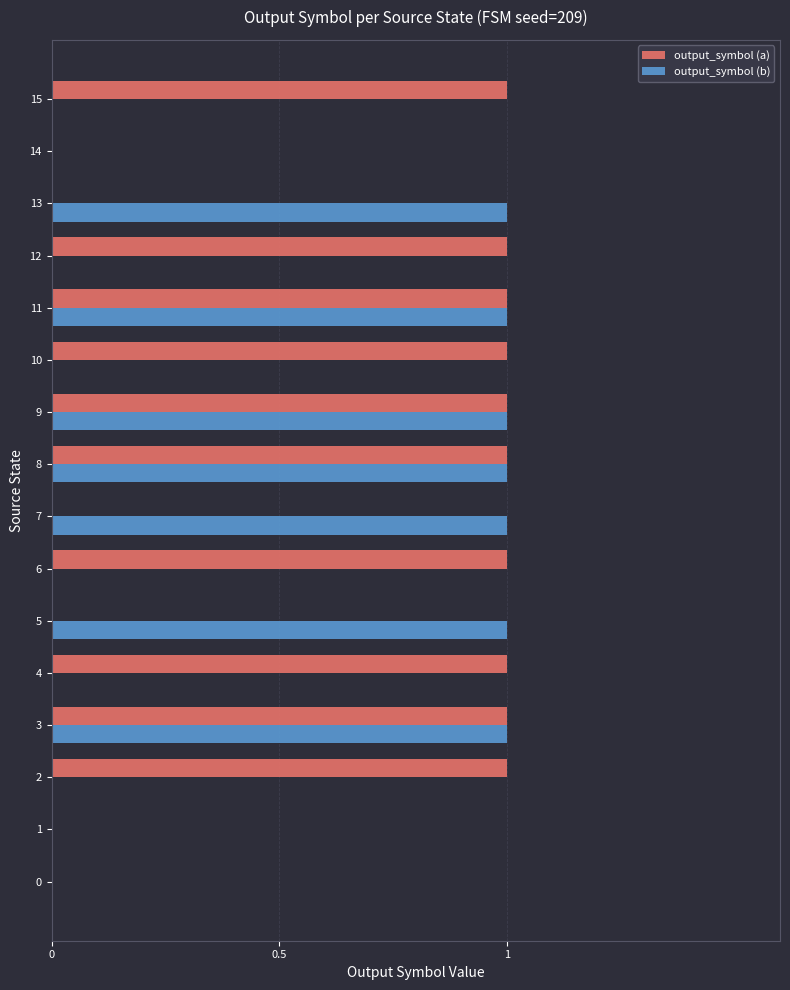

Between 1 and 10, which series saw the biggest shift?

output_symbol (a)